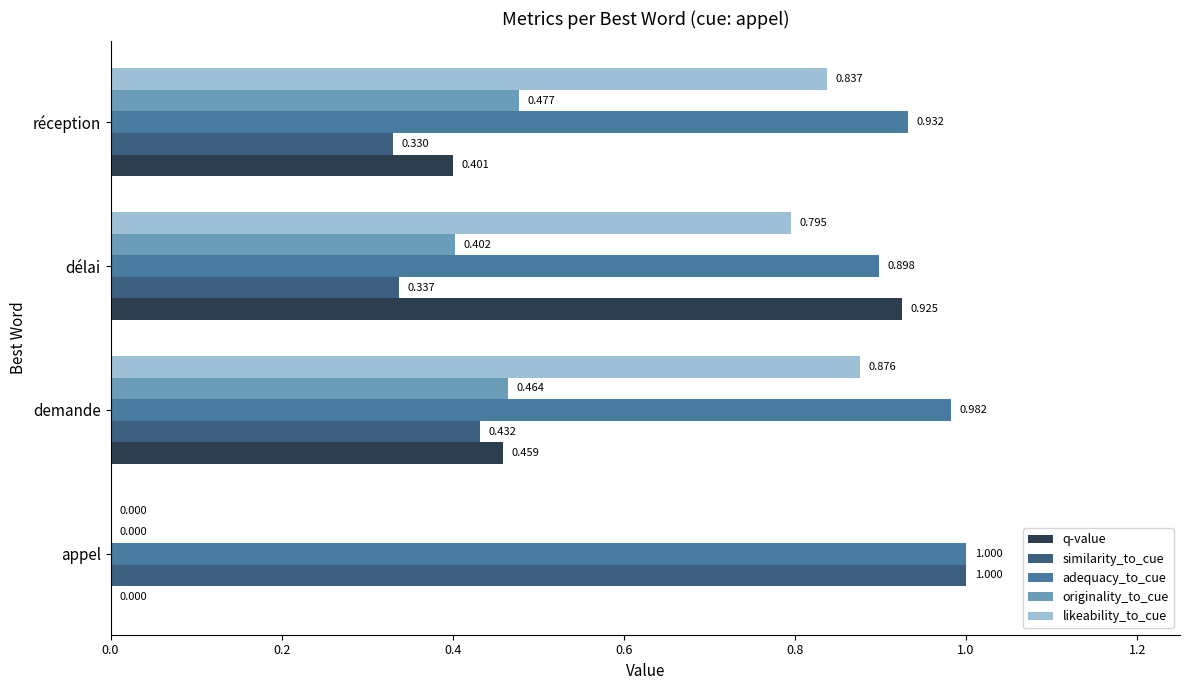

Is the value of adequacy_to_cue at demande greater than the value of originality_to_cue at demande?

Yes